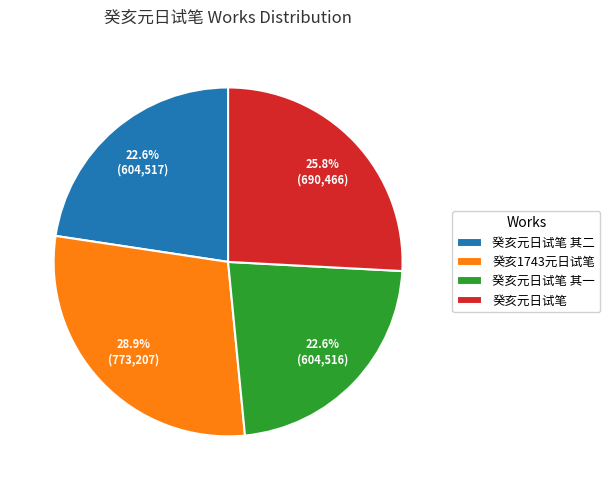

To the nearest percent, what is the average slice percentage?

25%